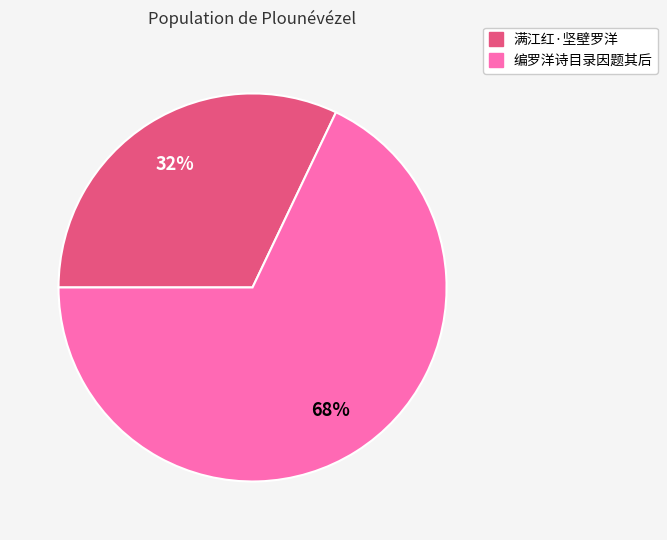

Approximately how many times larger is the value at 满江红·坚壁罗洋 compared to 编罗洋诗目录因题其后?

0.5